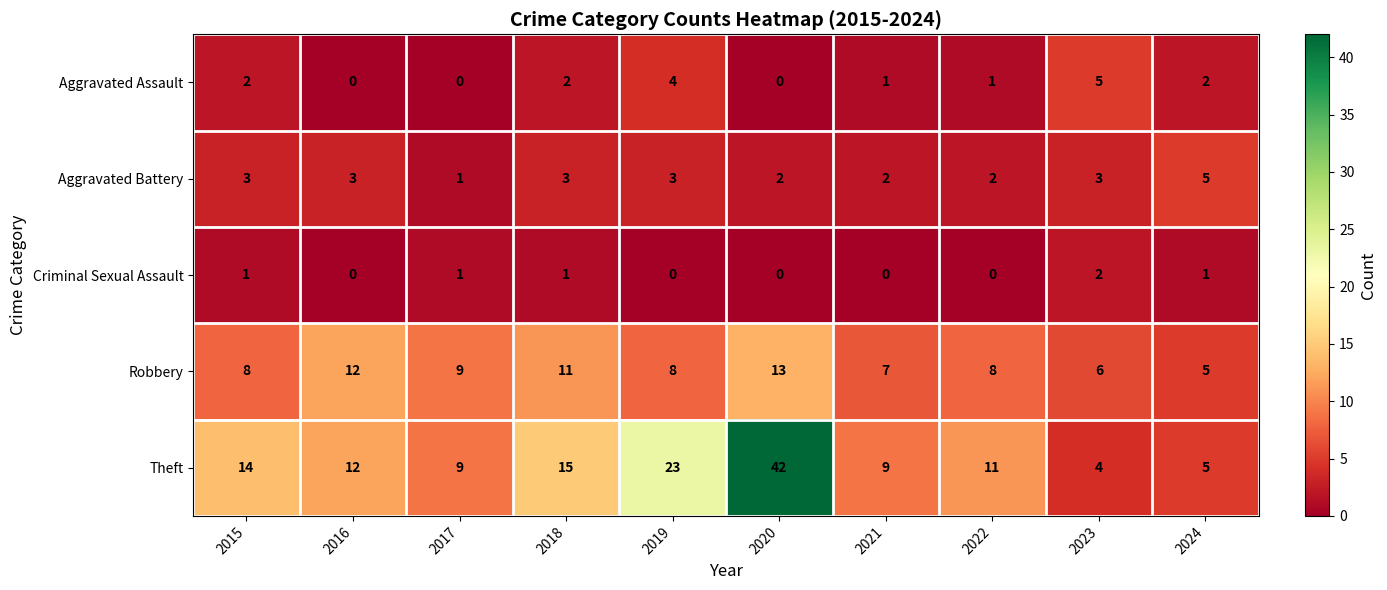

What is the difference between the highest and lowest values at 2022?

11